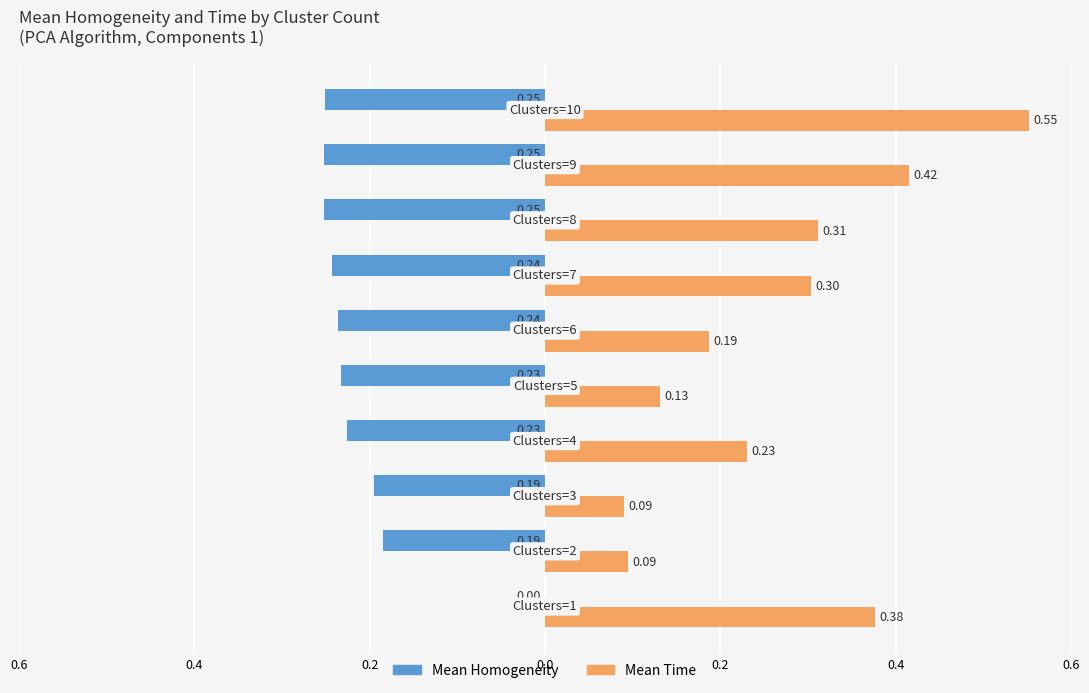

What are all the series names shown in the legend?

Mean Homogeneity, Mean Time